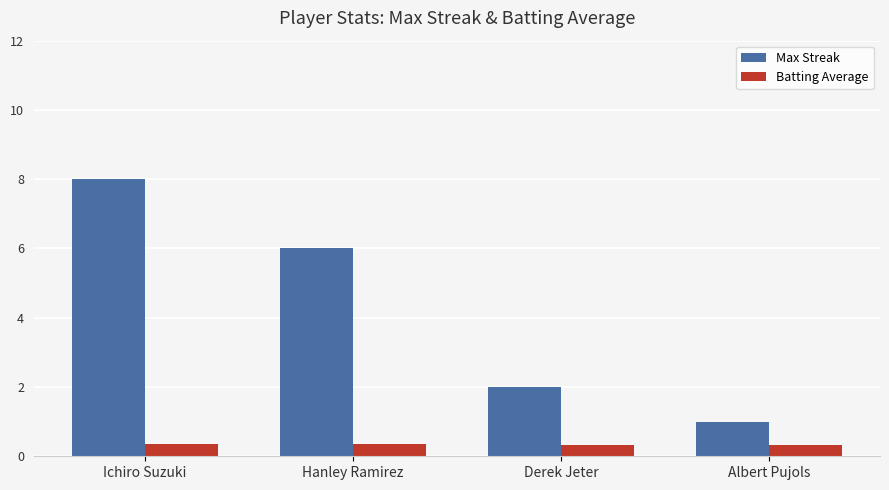

What is the label of the 4th bar from the right?

Ichiro Suzuki